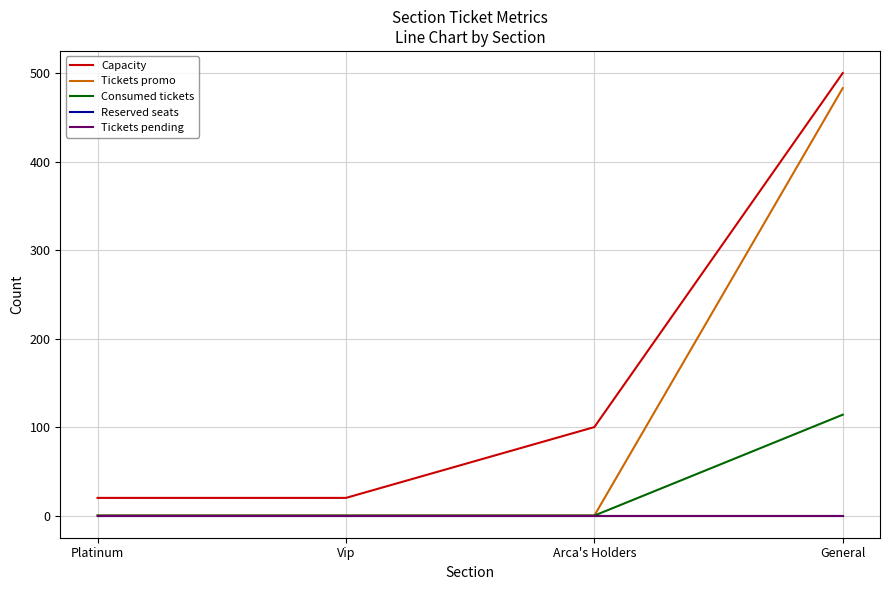

What is the label of the 1st point from the left?

Platinum